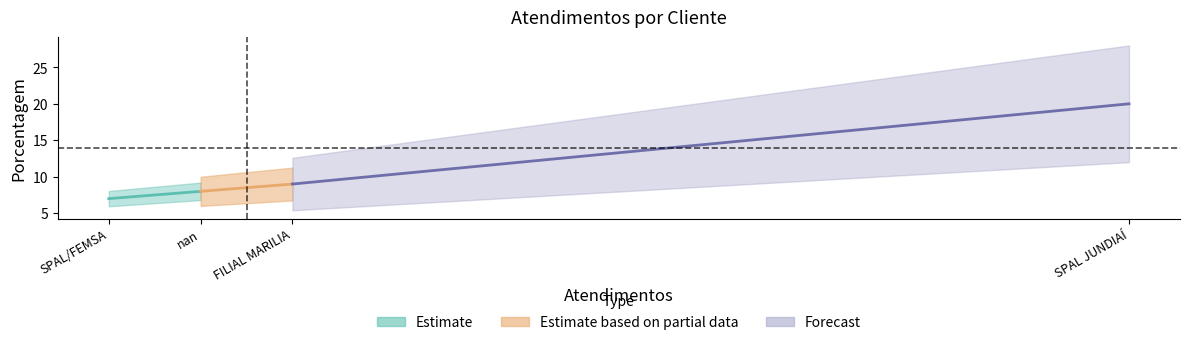

Count the number of categories in the chart.

4